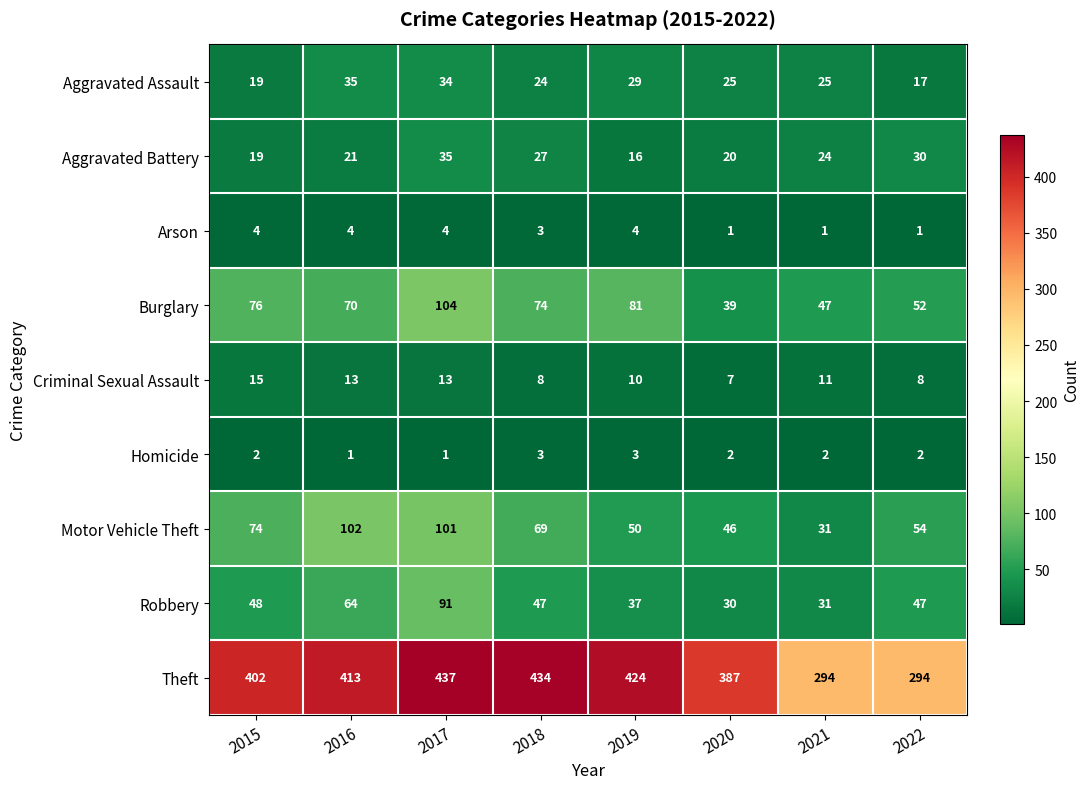

What is the average value of the Aggravated Assault series?

26